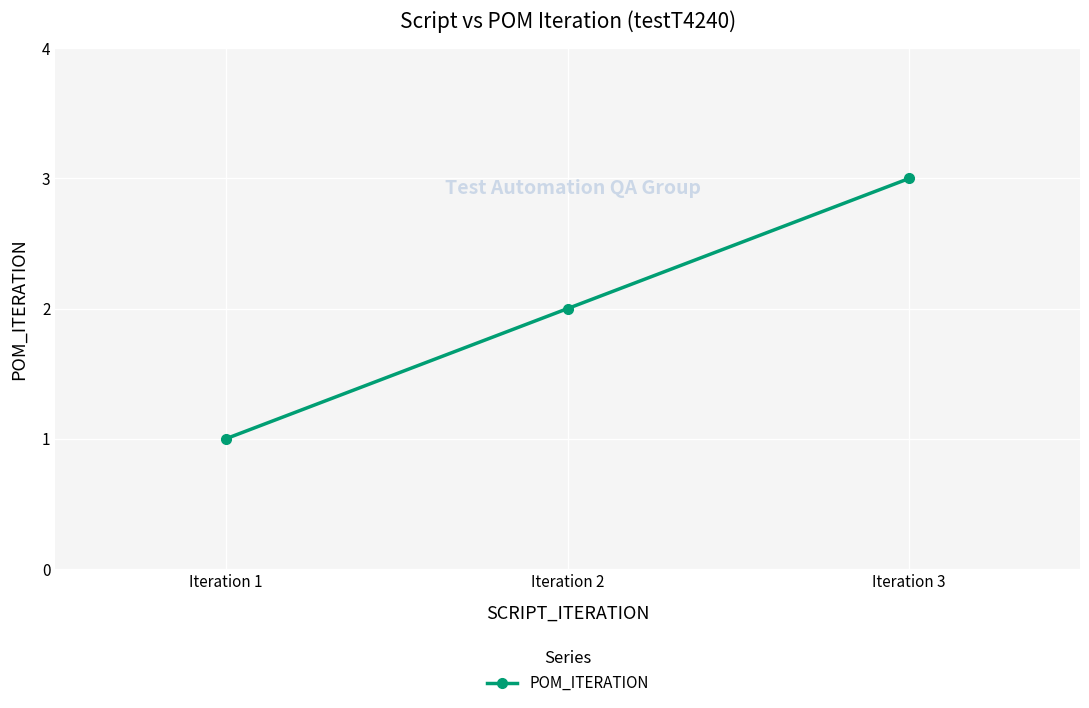

What is the value of the 1st point from the left?

1